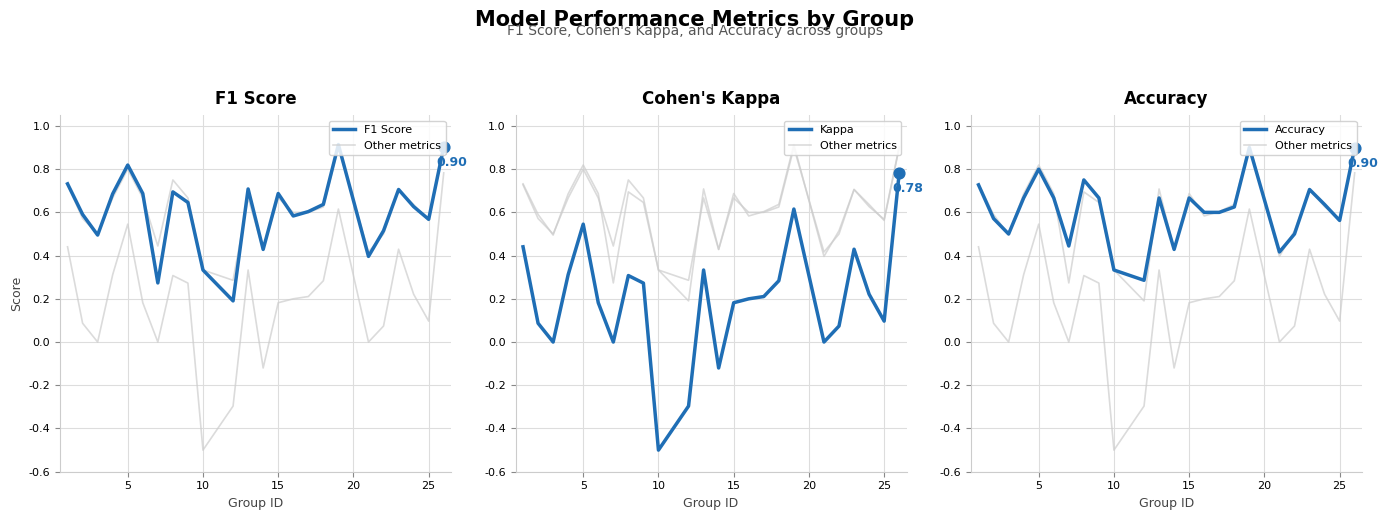

What are all the series names shown in the legend?

Kappa, Accuracy, F1 Score